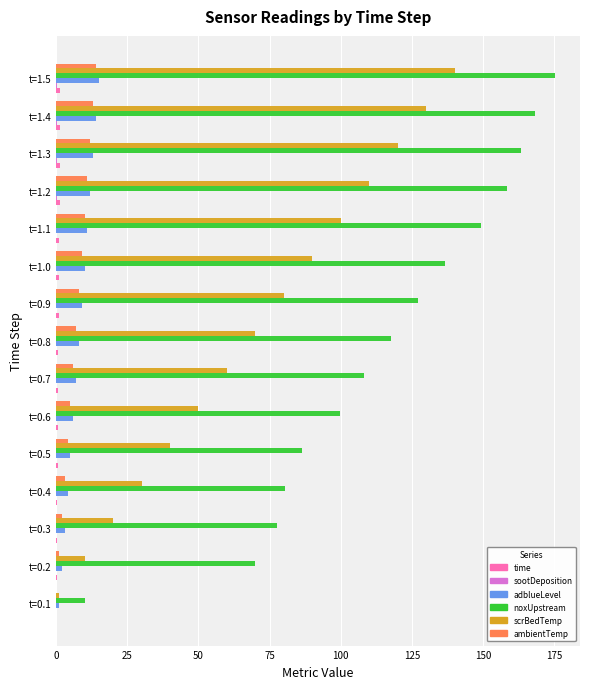

What is the sum of all ambientTemp values?

105.0